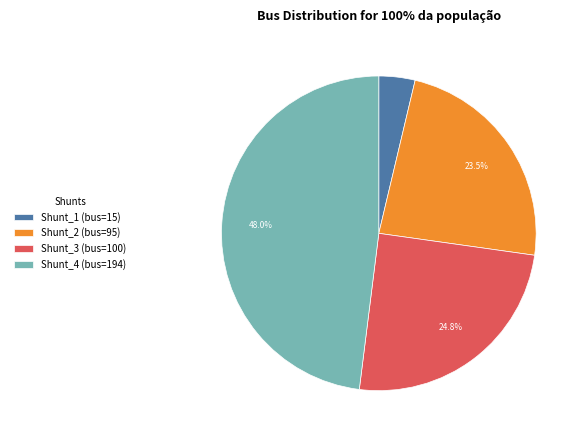

Which slice is the largest?

Shunt_4